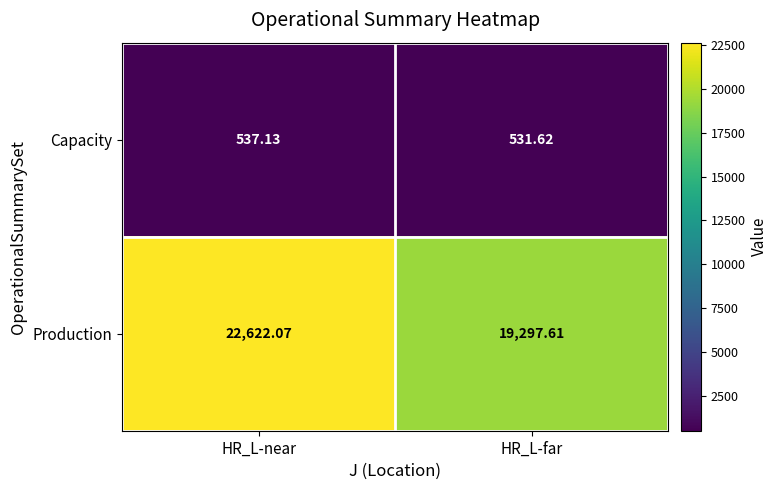

Which category has the lowest value across all series?

HR_L-far